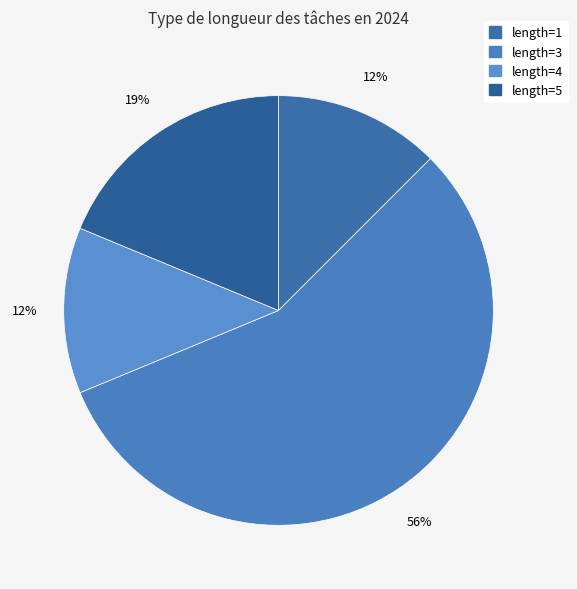

Count the number of slices in the pie.

4